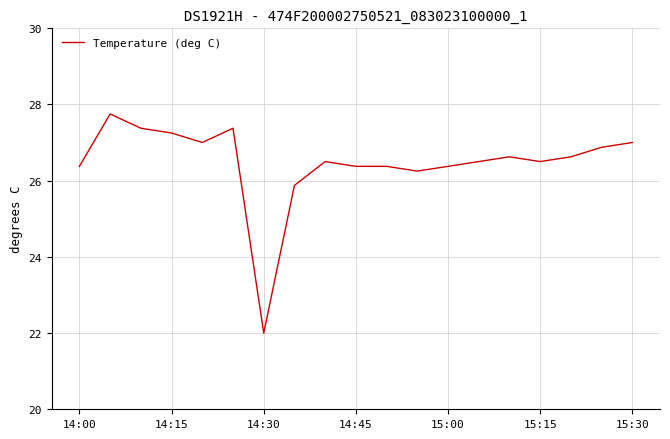

What is the greatest value displayed?

27.8